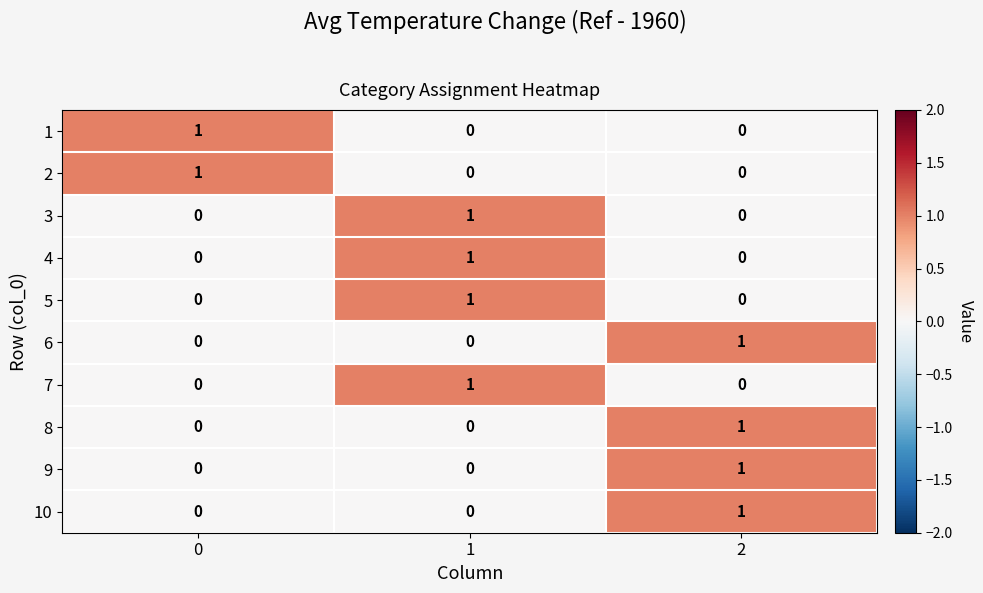

At how many categories does at least one series exceed 0?

3